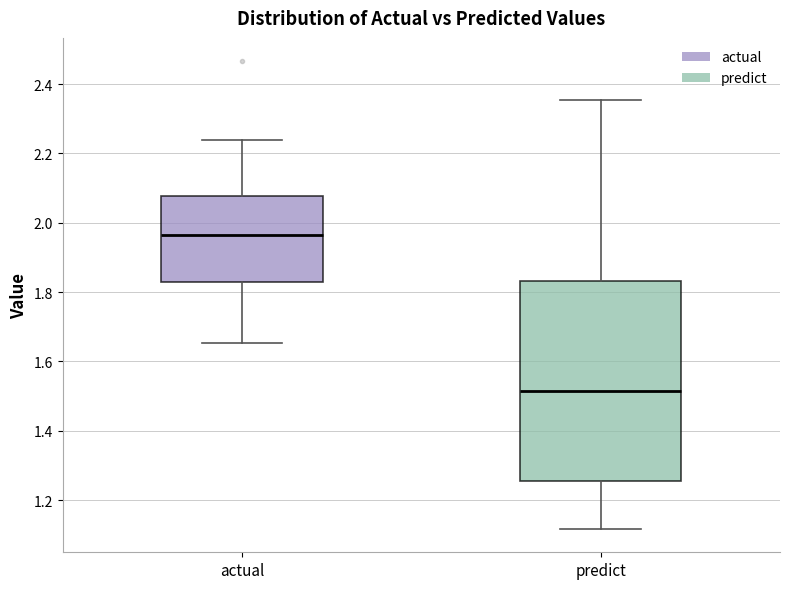

Which box has the lowest median line?

predict